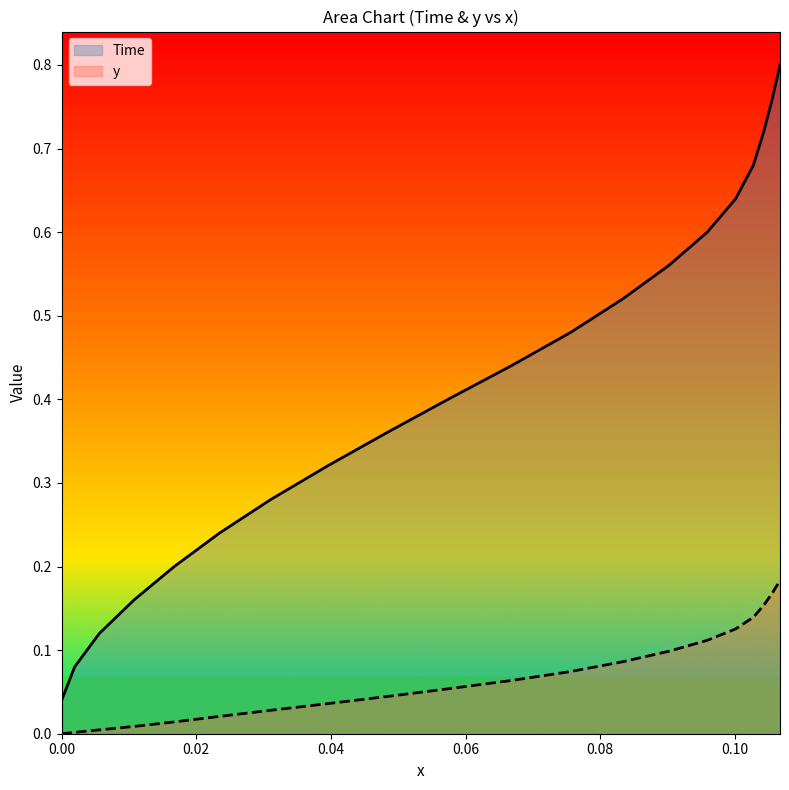

True or false: Time and y intersect in this chart.

False